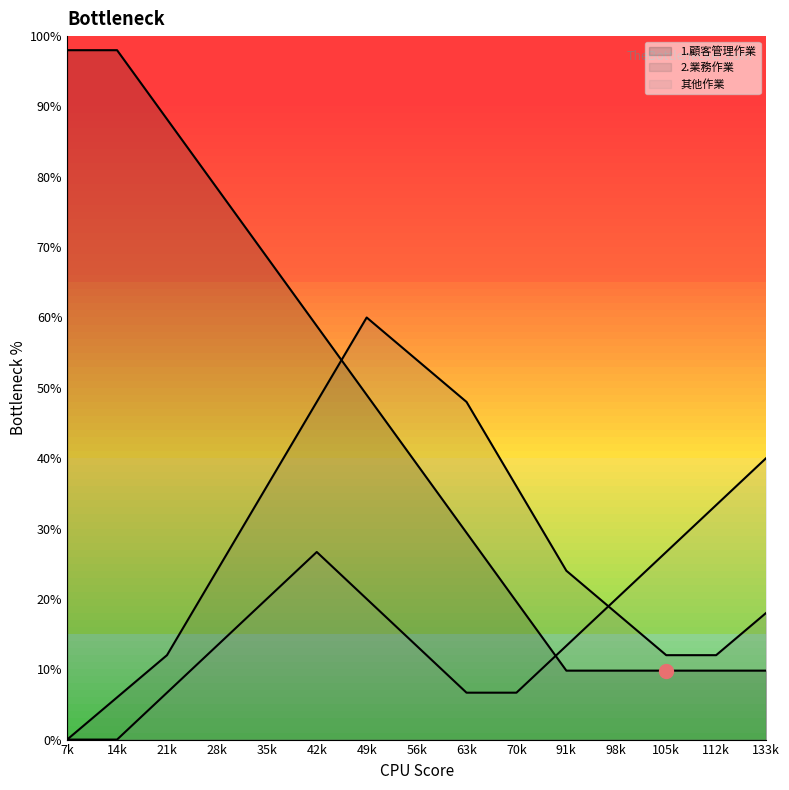

Does the chart have visible grid lines?

No